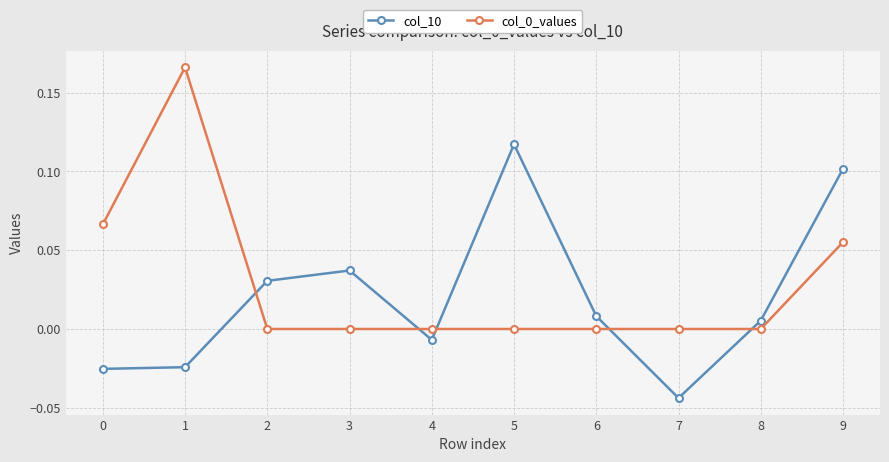

How many negative values does the col_10 series have?

4